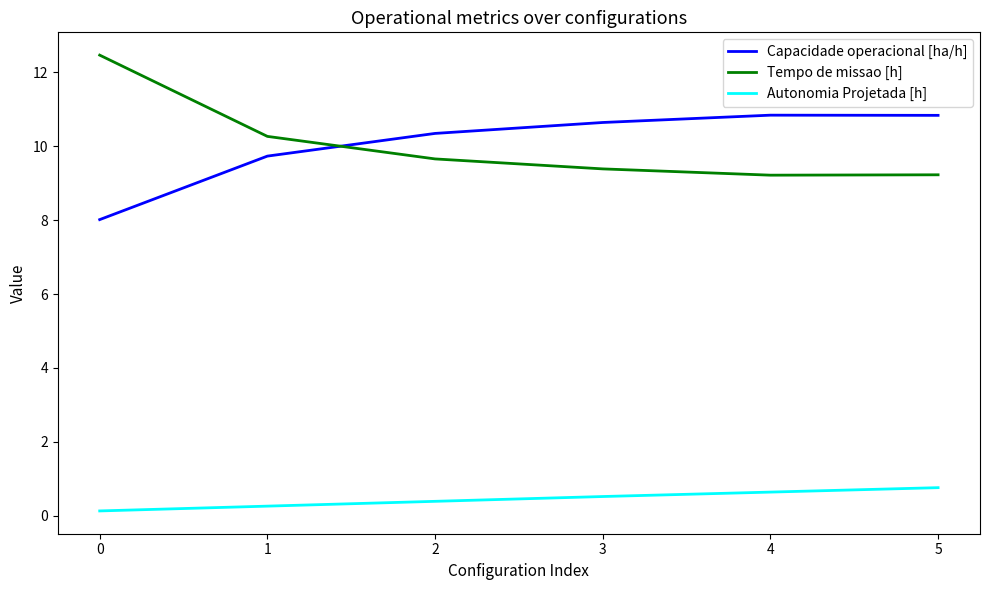

Reading right to left, transcribe all the data shown in this chart.

Capacidade operacional [ha/h]: 10.8	10.8	10.6	10.4	9.7	8.0
Tempo de missao [h]: 9.2	9.2	9.4	9.7	10.3	12.5
Autonomia Projetada [h]: 0.8	0.6	0.5	0.4	0.3	0.1